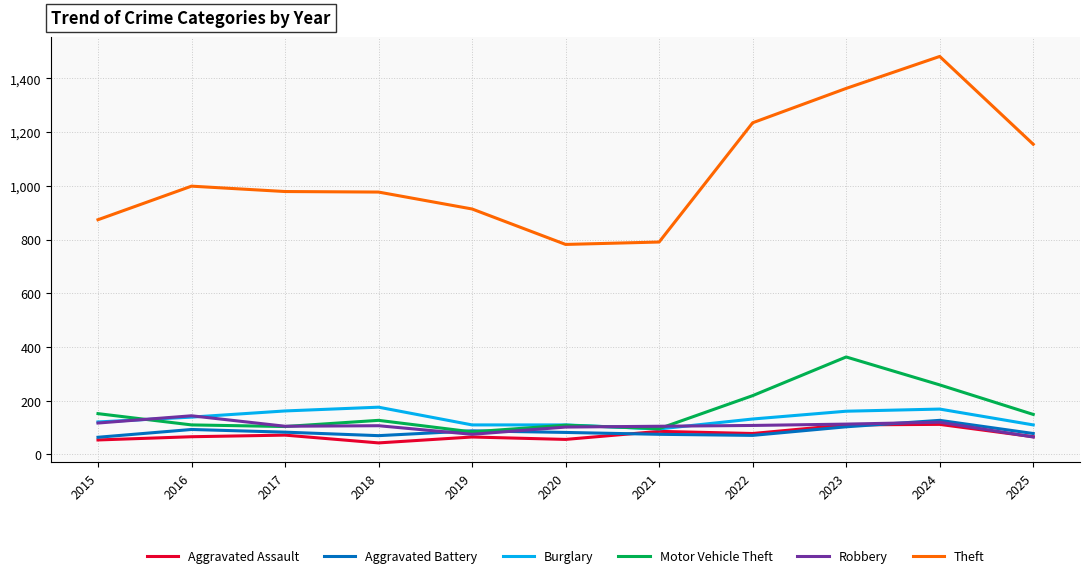

True or false: Theft and Aggravated Battery cross at least once.

False